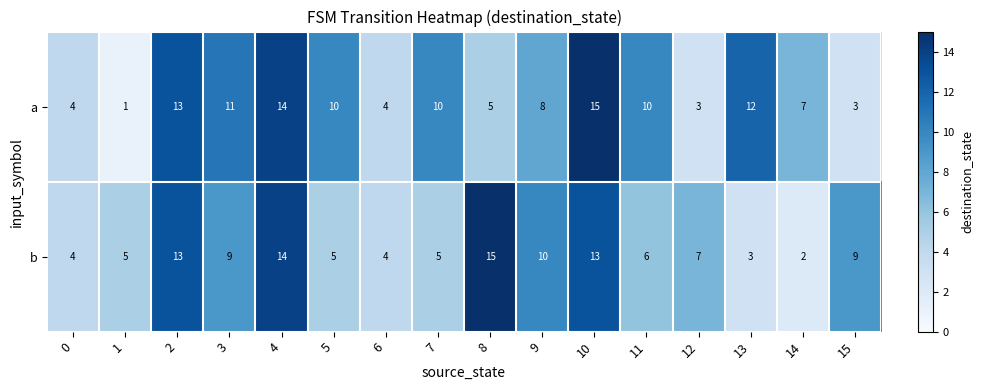

What is the sum of all a values?

130